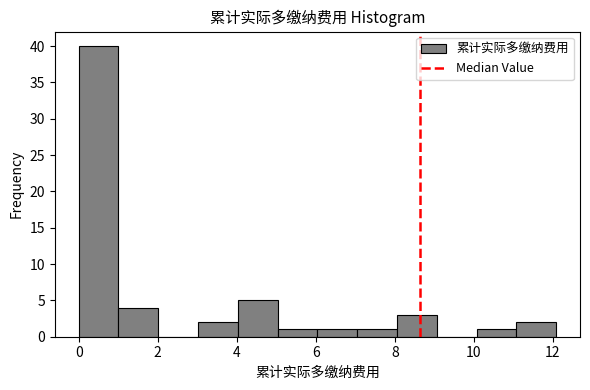

Reading left to right, transcribe this chart: for each bar, give the range it covers on the x-axis and its height. Neither the bar edges nor the heights are printed on the chart, so give them approximately, as read against the axes.

0 to 1: 40
1 to 2: 4
2 to 3: 0
3 to 4: 2
4 to 5: 5
5 to 6: 1
6 to 7: 1
7 to 8: 1
8 to 9: 3
9 to 10: 0
10 to 11: 1
11 to 12: 2